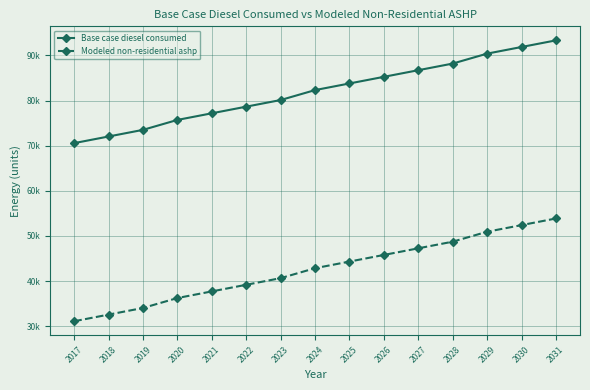

At 2019, list the series in order from largest to smallest.

Base case diesel consumed, Modeled non-residential ashp